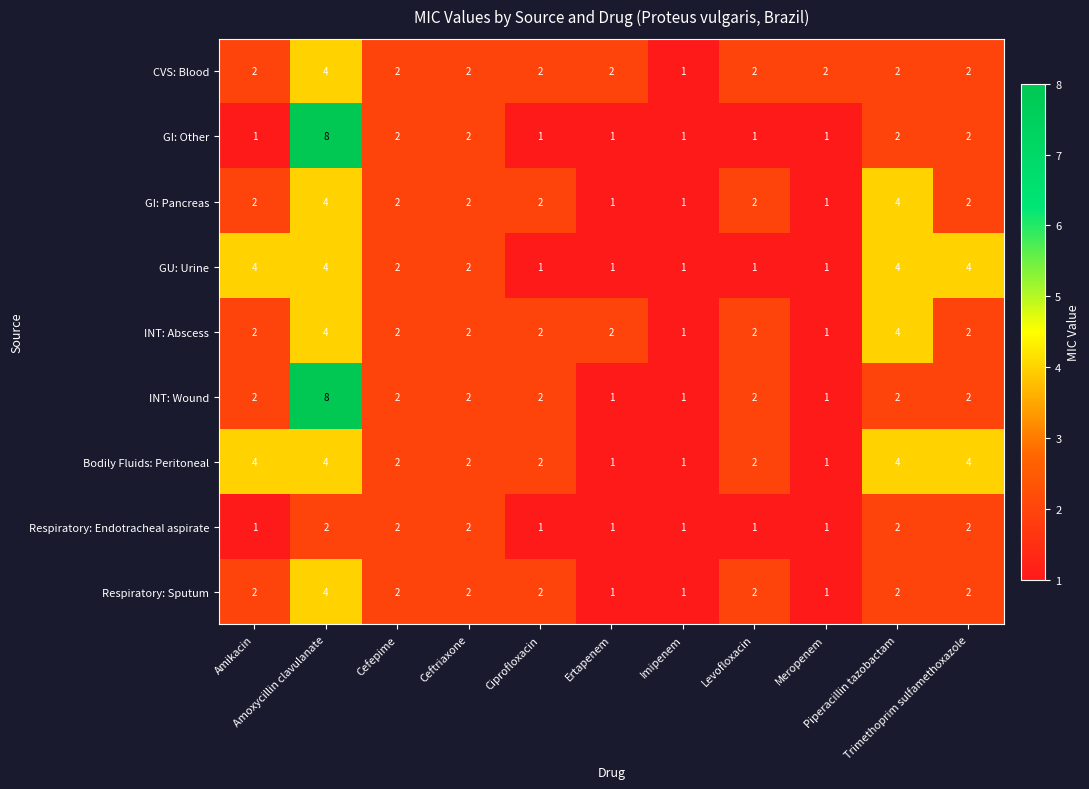

Count the Respiratory: Endotracheal aspirate values in the range 1 to 2.

11